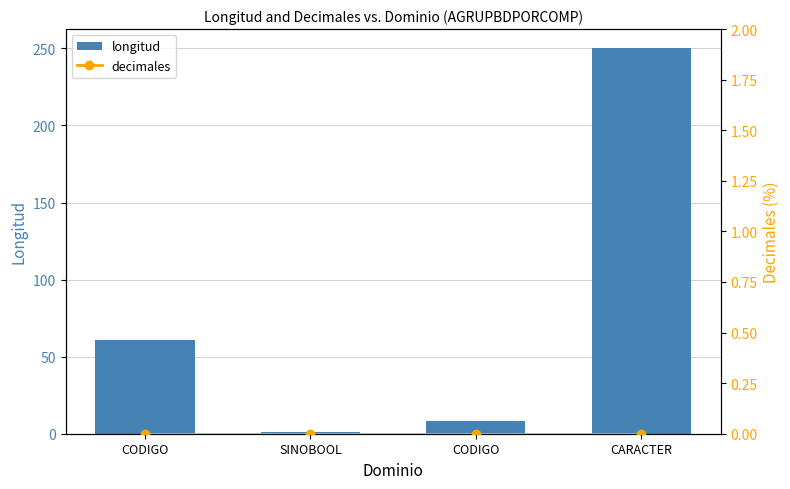

Reading left to right, transcribe all the data shown in this chart.

longitud: CODIGO=61	SINOBOOL=1	CODIGO=8	CARACTER=250
decimales: CODIGO=0	SINOBOOL=0	CODIGO=0	CARACTER=0